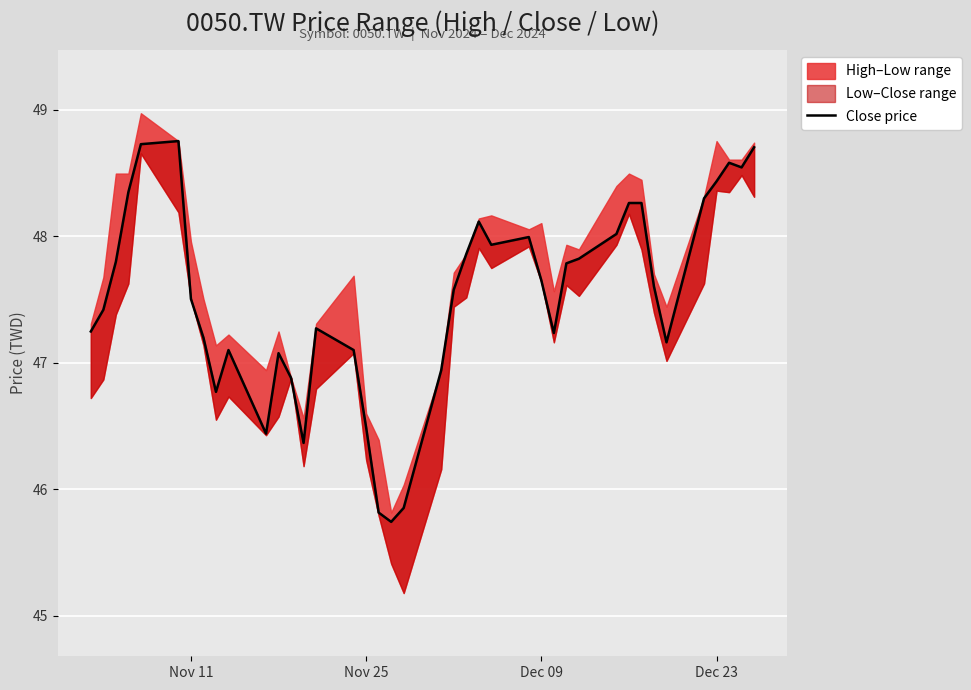

How many lines are shown in the chart?

1